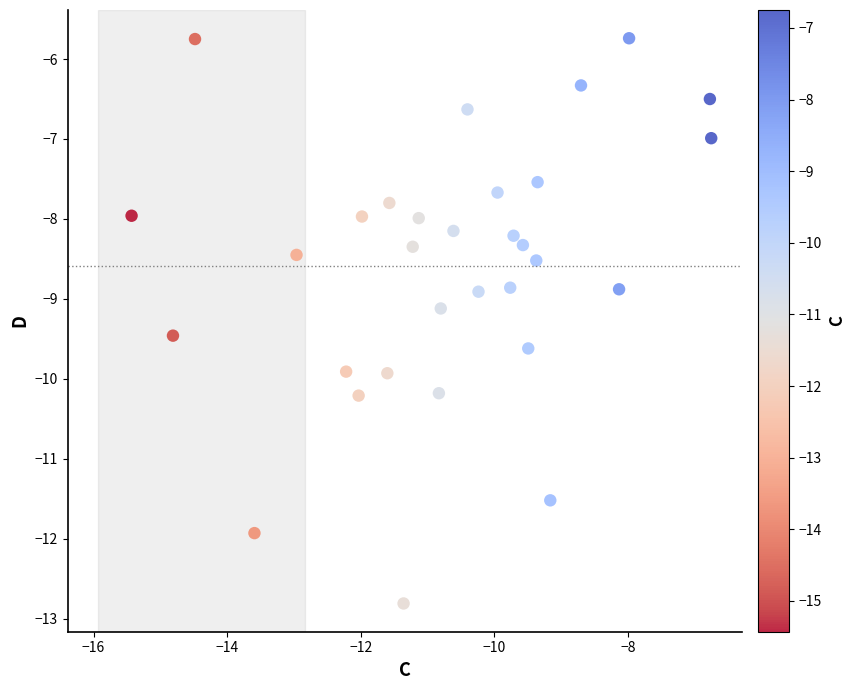

What is the range of X values (max minus min)?

8.7